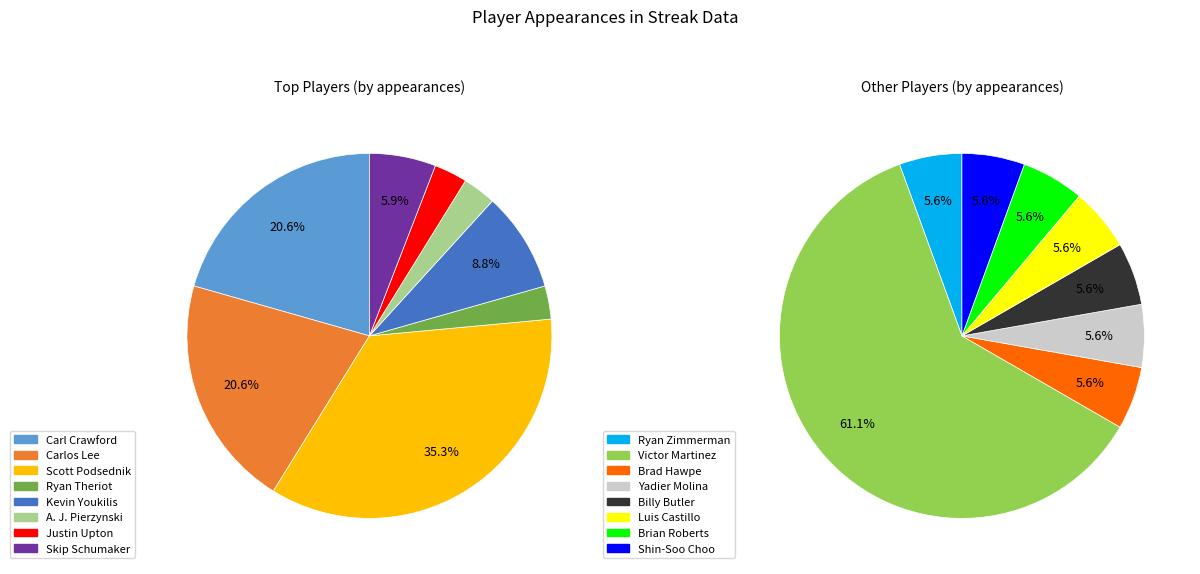

Does Shin-Soo Choo represent more than half of the total?

No